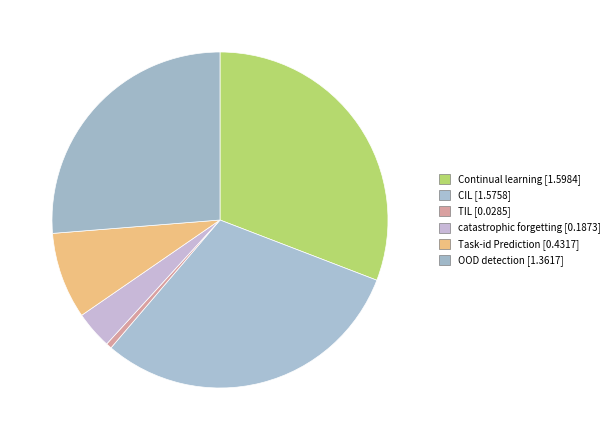

Does any single category account for the majority?

No